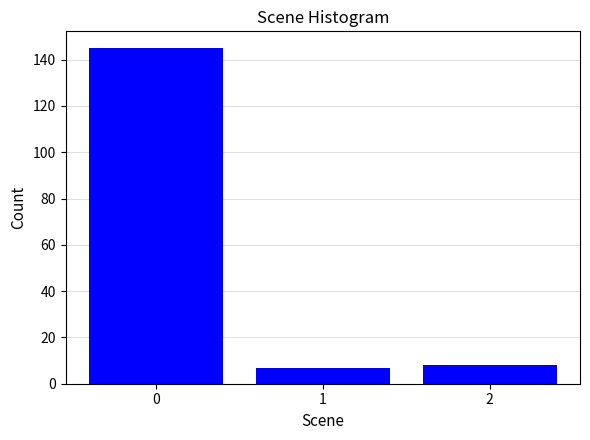

Reading right to left, transcribe all the data shown in this chart.

2=8	1=7	0=145